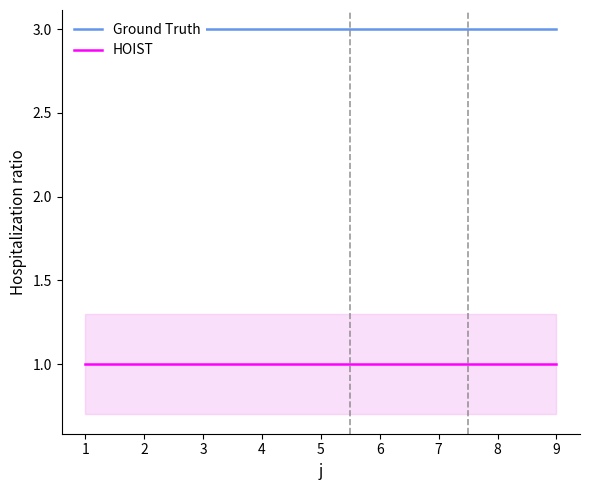

Between 3 and 6, which is larger?

3